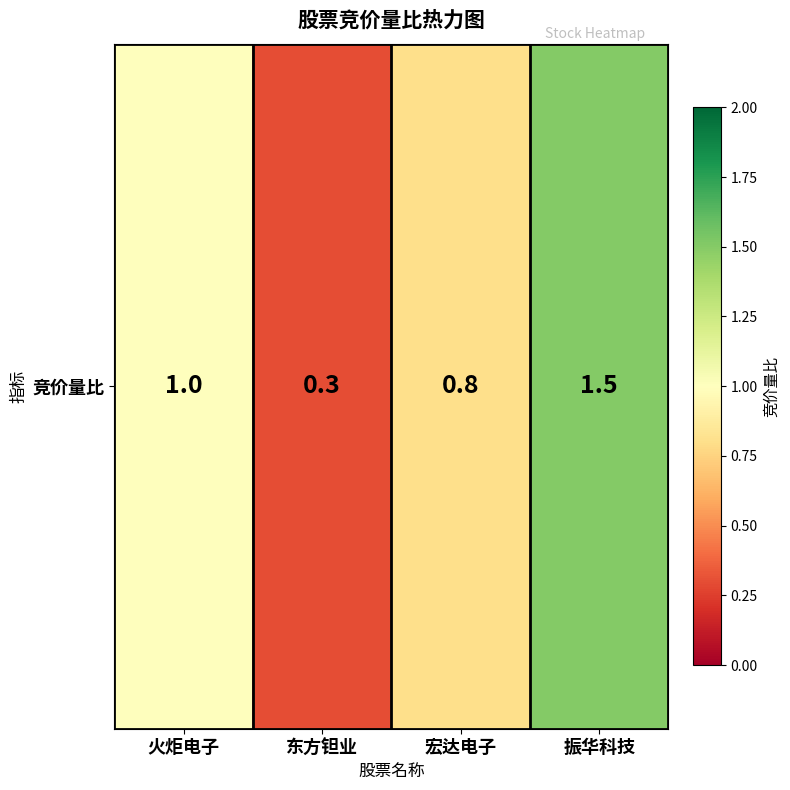

What is the average value?

0.9